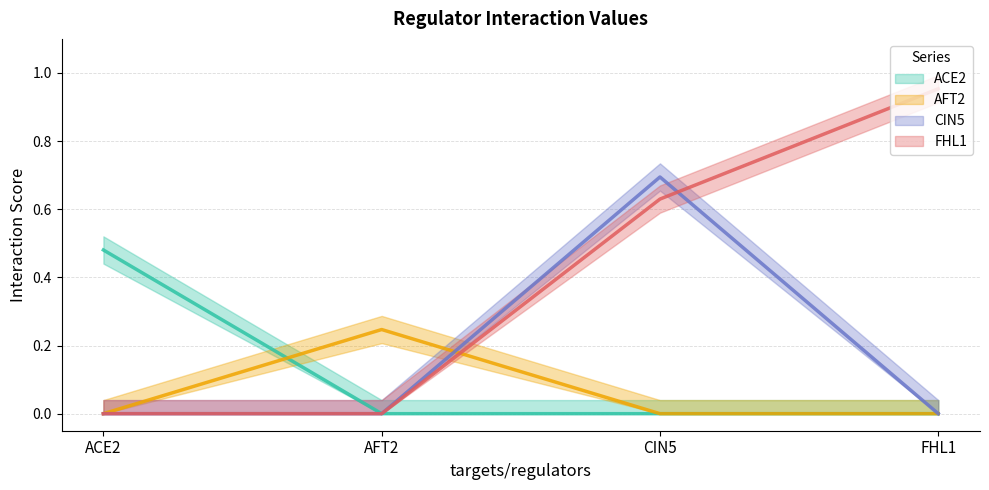

What value does the FHL1 series have at FHL1?

1.0